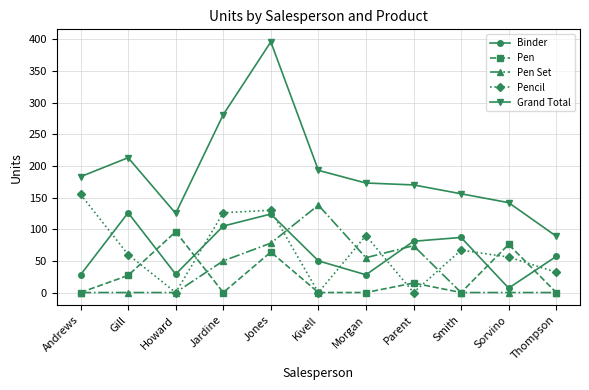

True or false: Pen Set and Binder intersect in this chart.

True